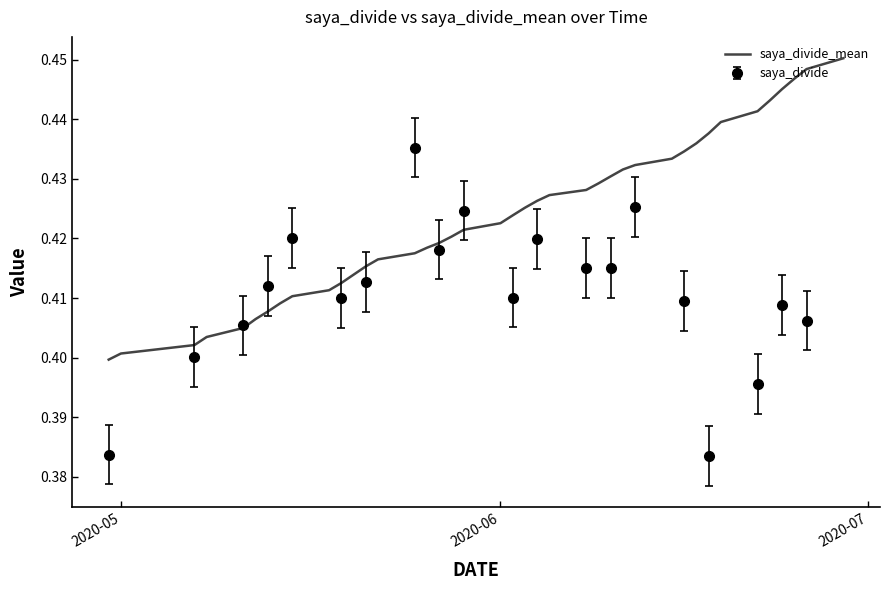

True or false: the data has more than 1 interior local peaks.

False